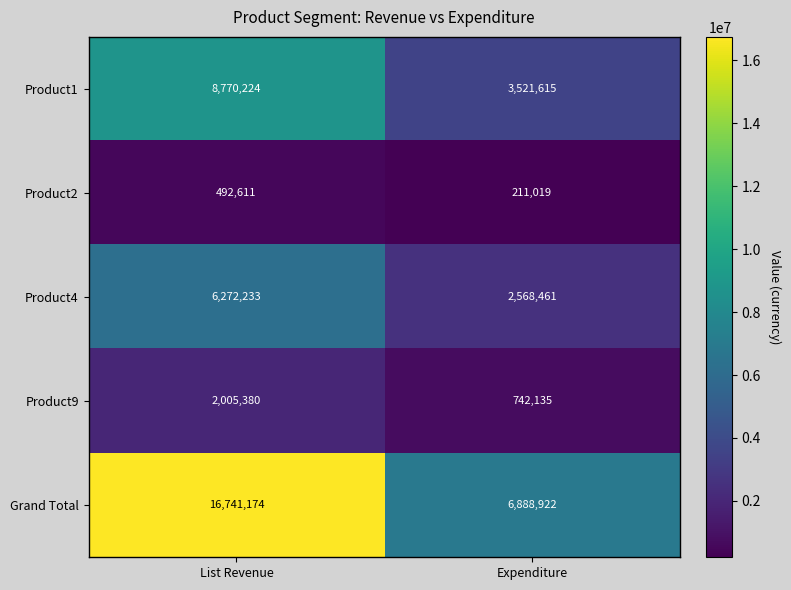

Which series changed the most between List Revenue and Expenditure?

Grand Total